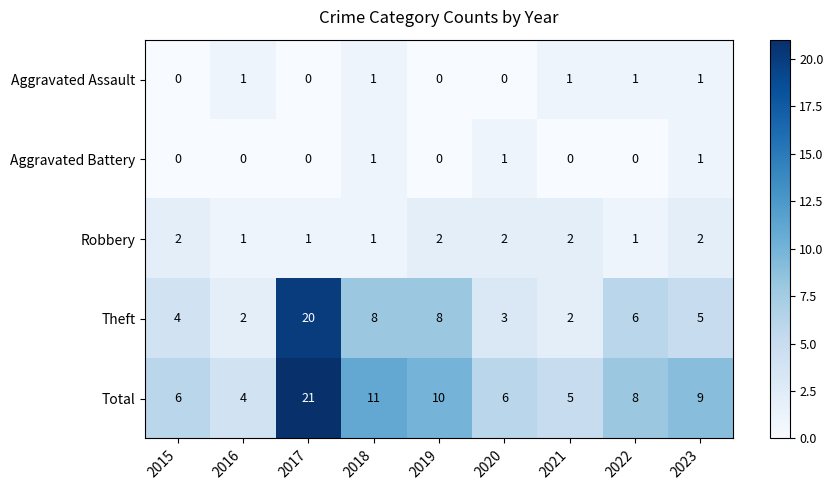

What is the total value across all series at 2023?

18